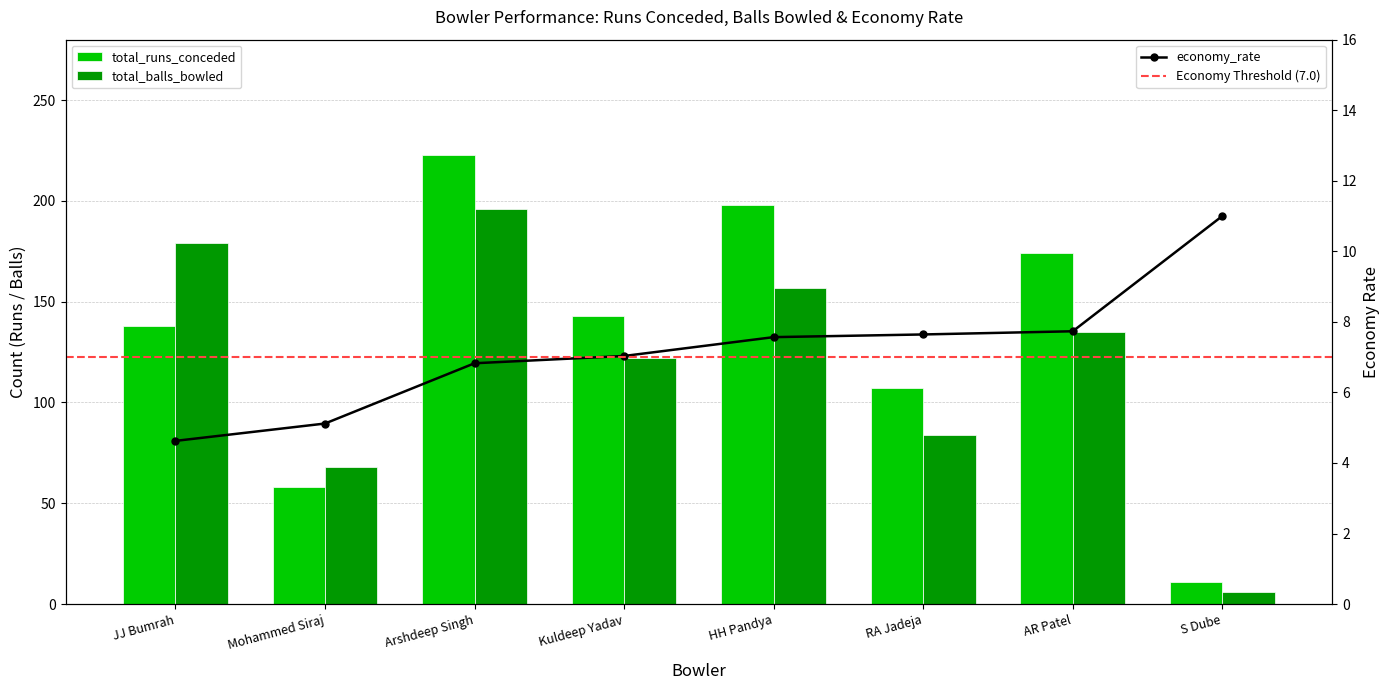

How many values in the total_runs_conceded series exceed 143?

3